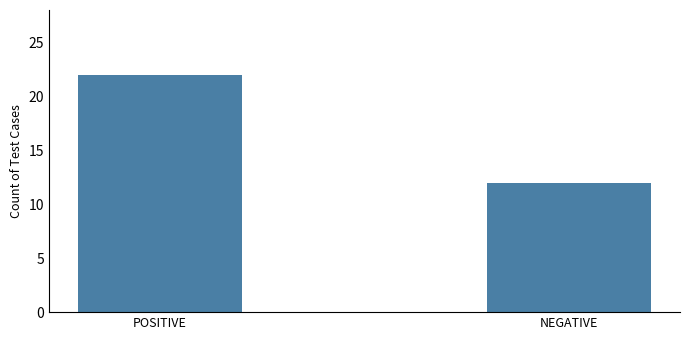

What is the sum of all values?

34